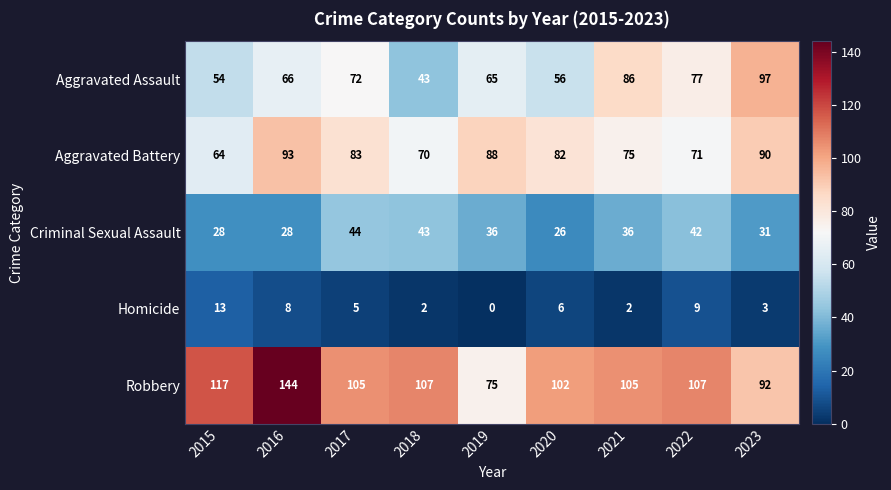

What is the average value of the Criminal Sexual Assault series?

35